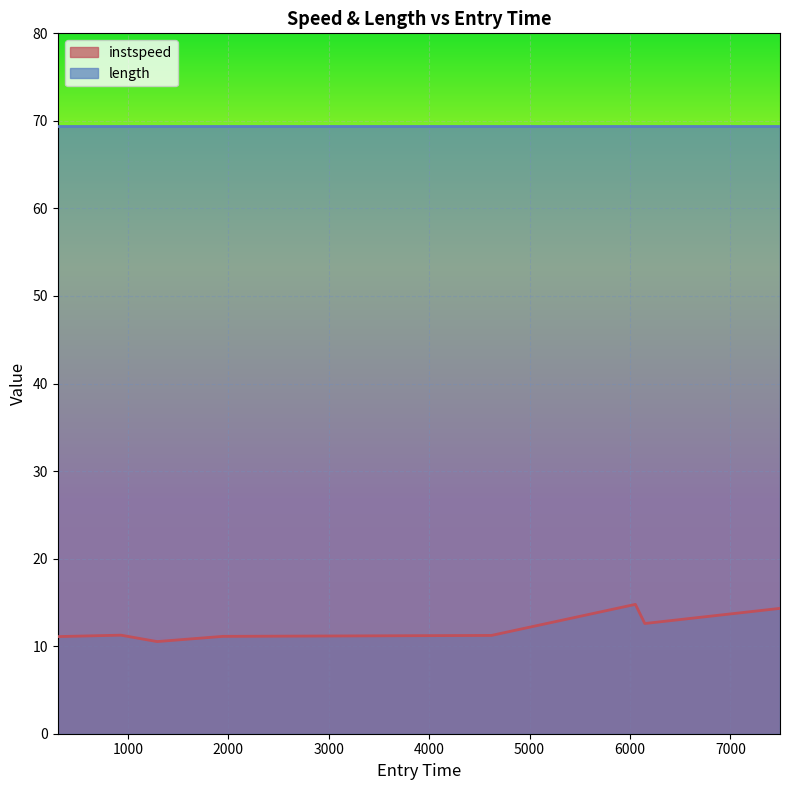

Reading left to right, what are all the values shown in this chart?

11.1	11.3	10.5	11.1	11.2	14.8	12.6	14.3